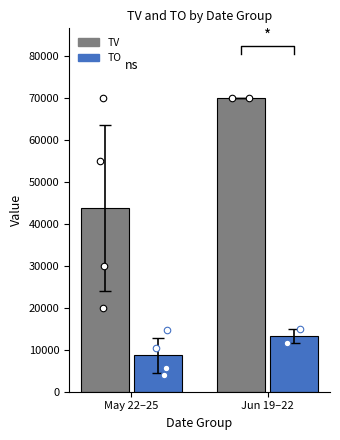

Which series has the widest spread of Y values?

TV